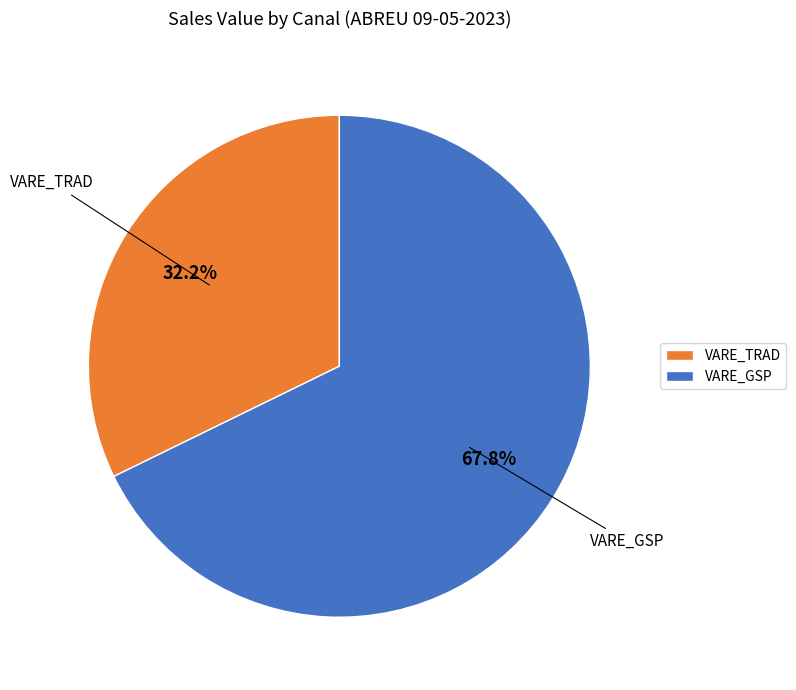

What is the ratio of the value at VARE_GSP to the value at VARE_TRAD?

2.1